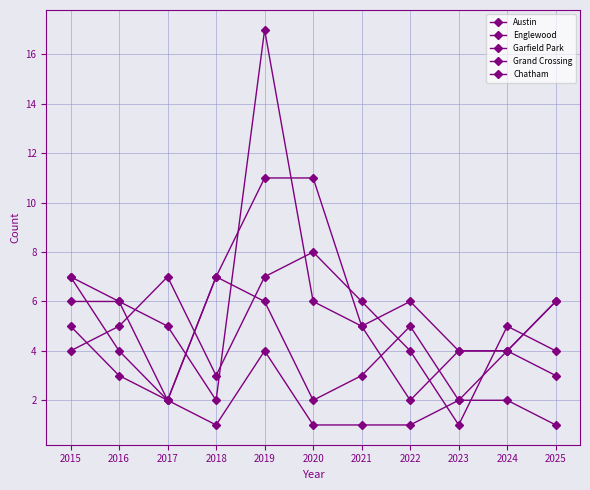

In Chatham, how many points are lower than both neighbors (excluding endpoints)?

1